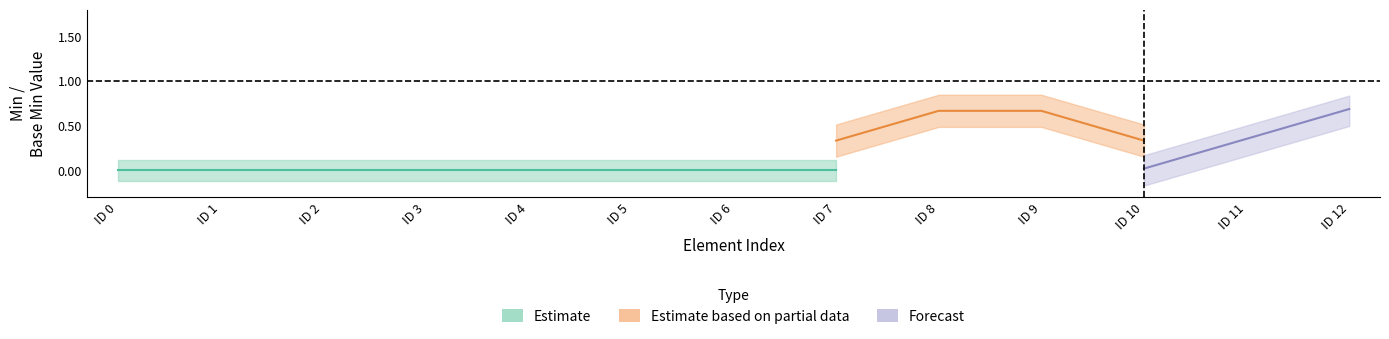

Which has a higher value, 1 or 0?

1